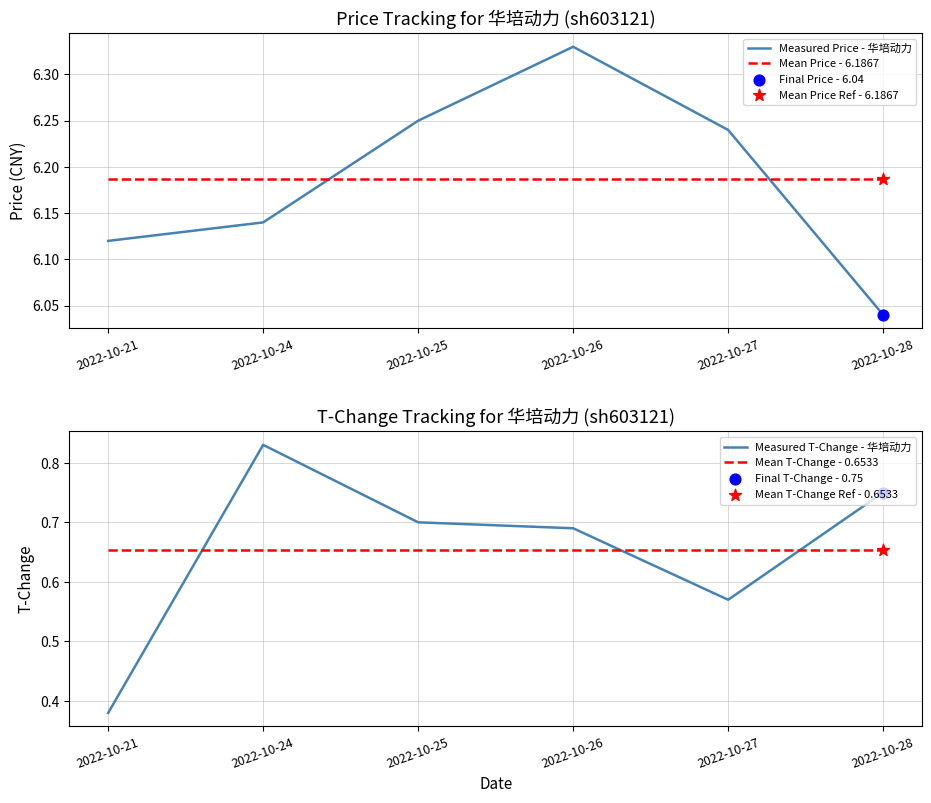

Which series contains the lowest Y value?

Measured T-Change - 华培动力